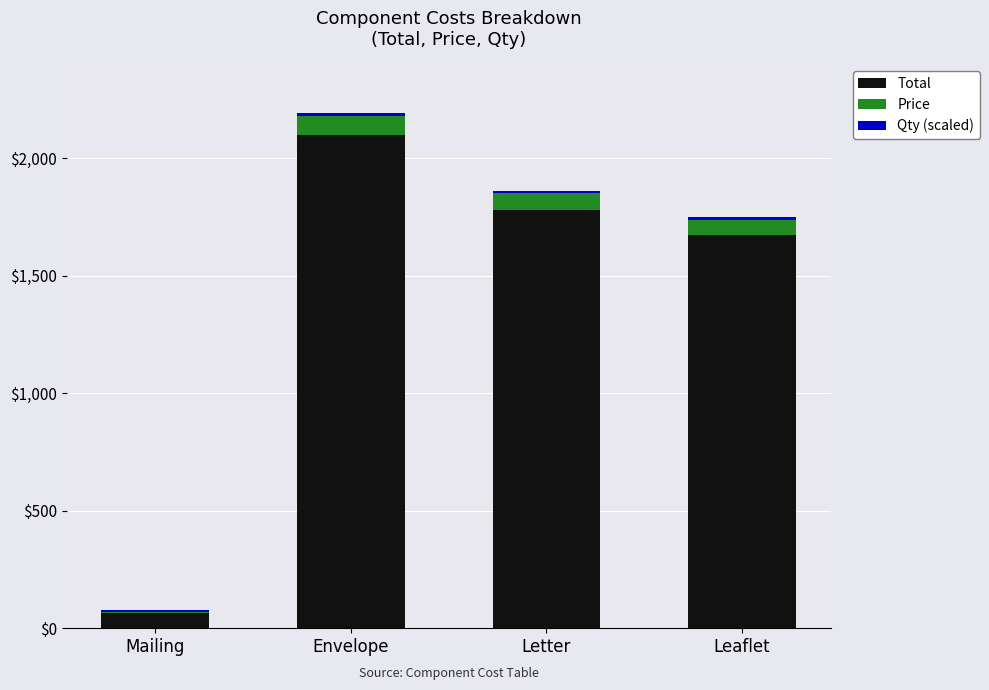

Which category has the highest value in the Total series?

Envelope